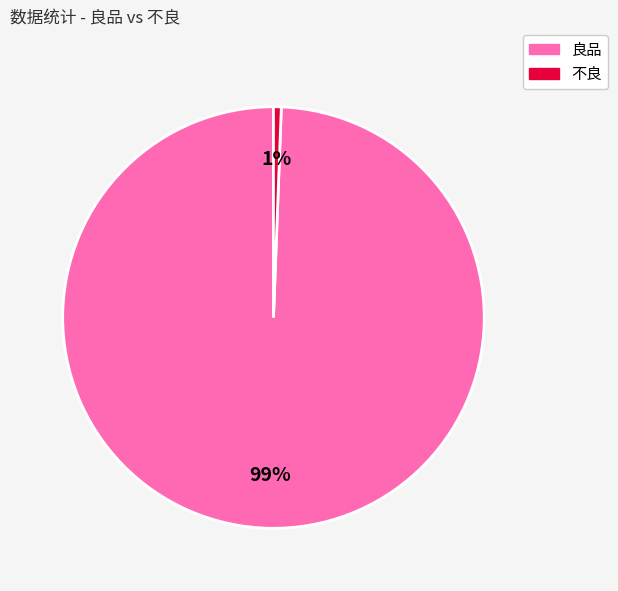

To the nearest percent, what portion does 不良 represent?

1%